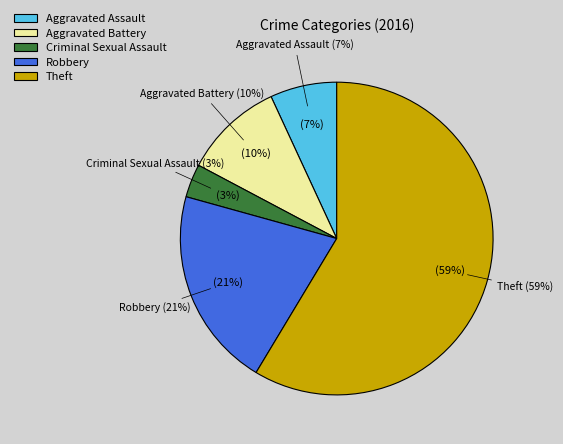

Count the number of slices in the pie.

5